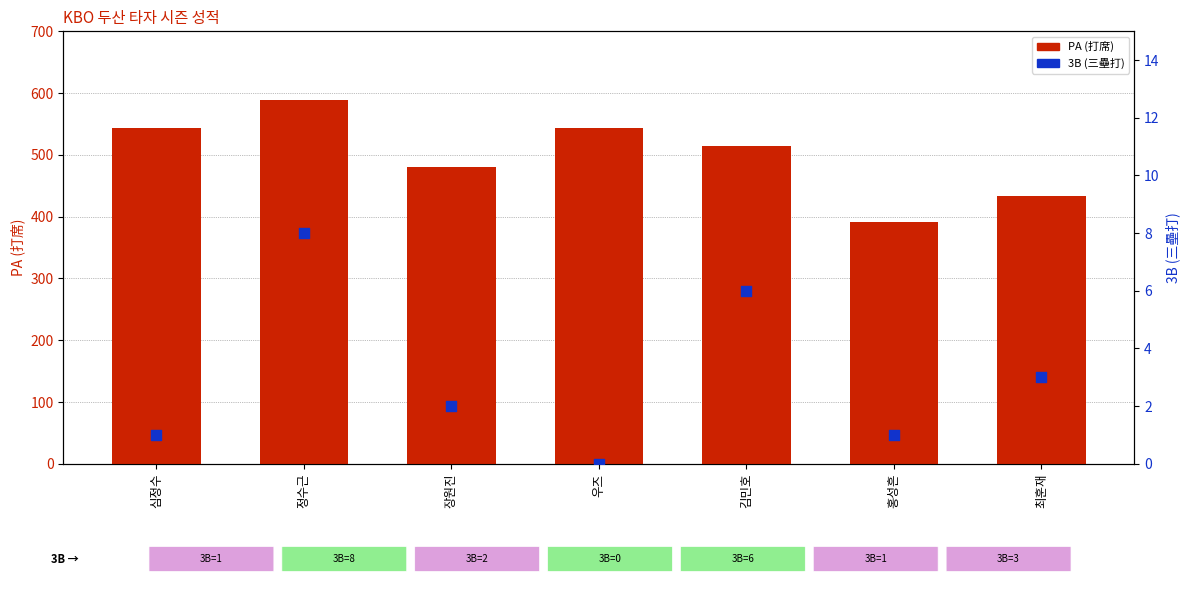

What is the total value across all series at 최훈재?

436